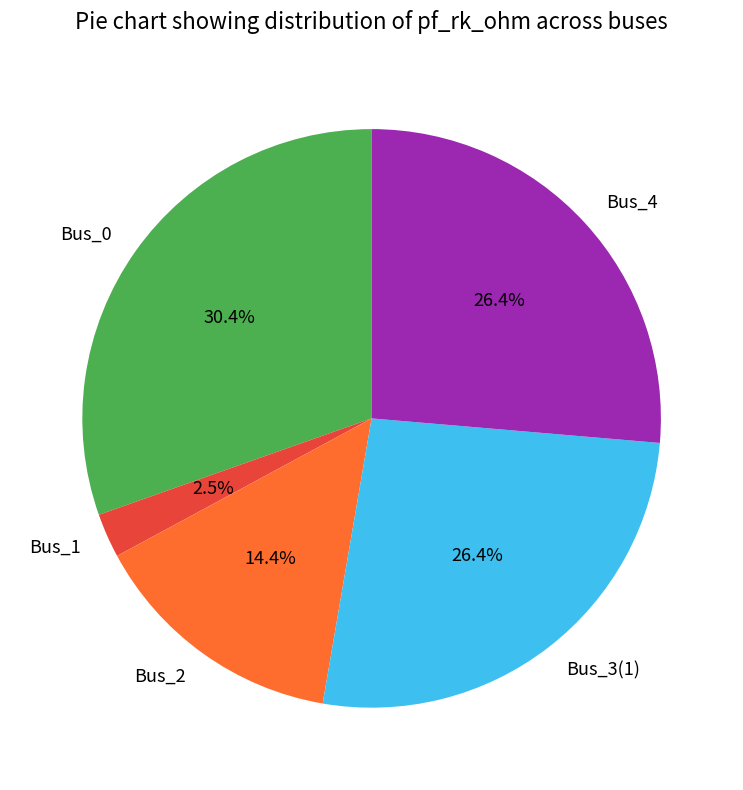

Is it true that Bus_3(1) is 26% of the pie?

True